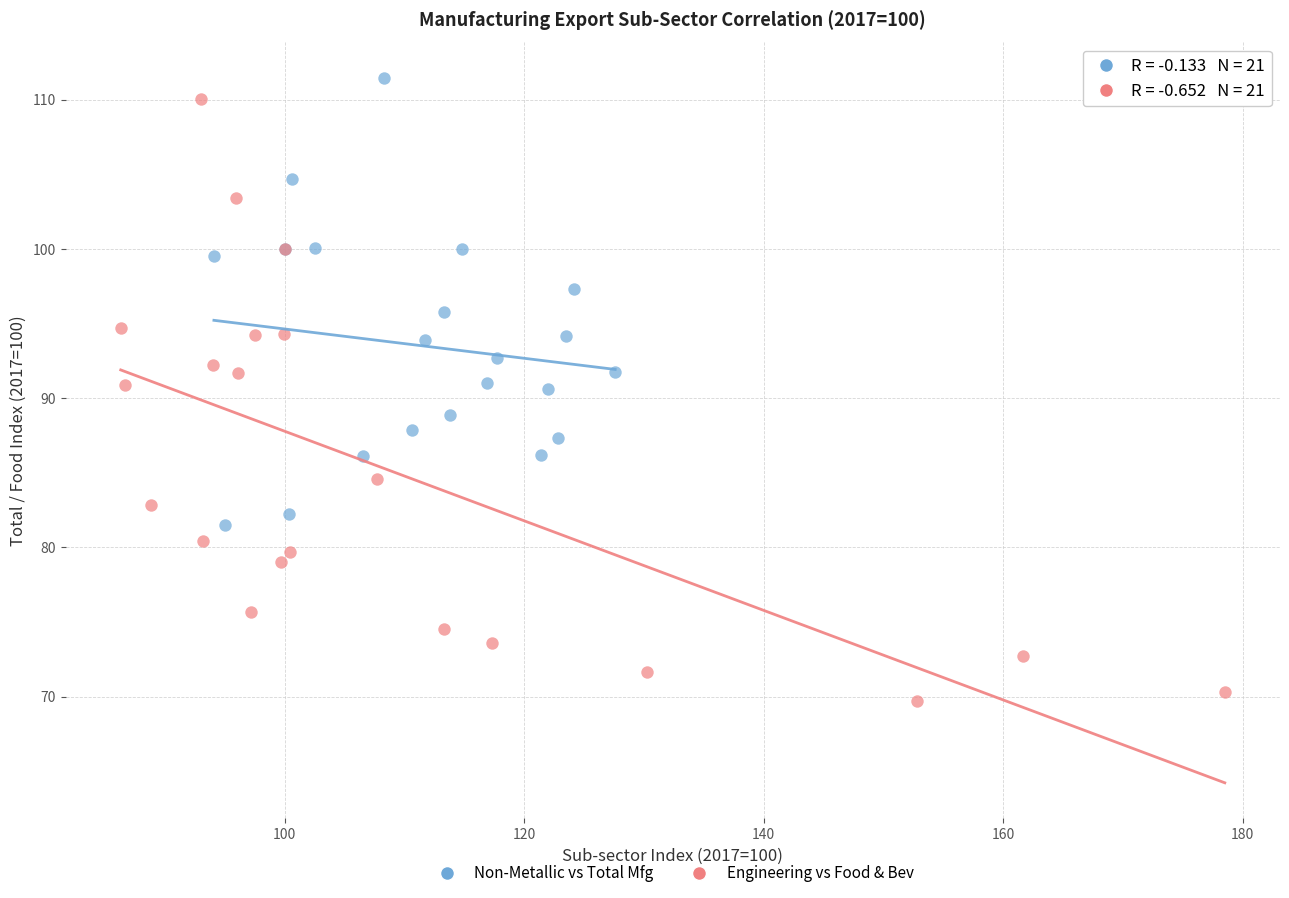

Which series reaches the maximum Y coordinate?

Non-Metallic vs Total Mfg